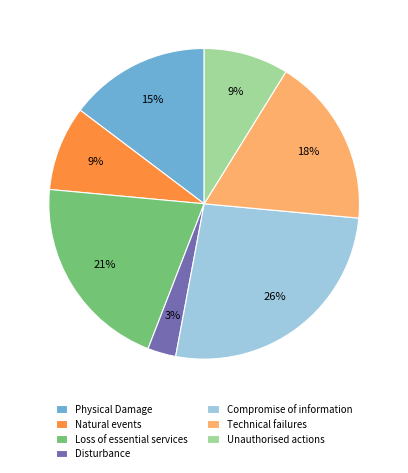

To the nearest percent, what is the difference between the Disturbance and Loss of essential services slice percentages?

18%